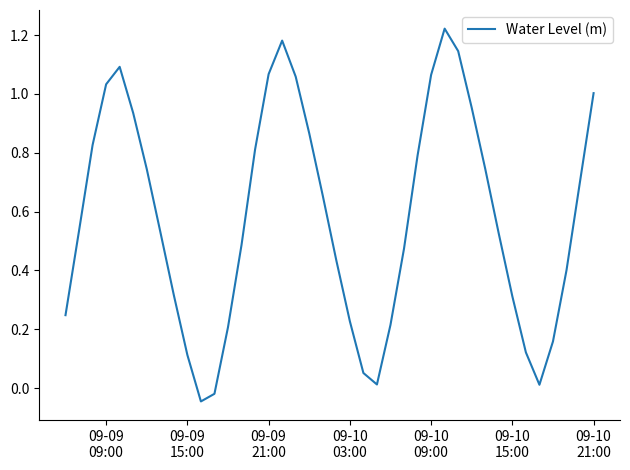

How many lines are shown in the chart?

1